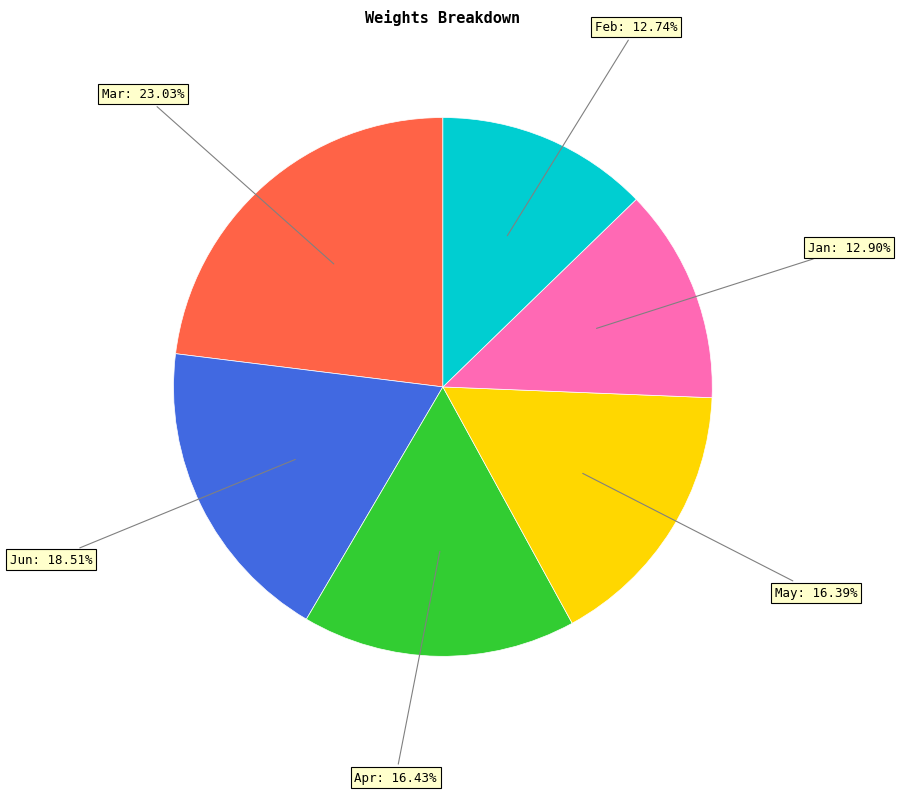

How many slices are in this pie chart?

6